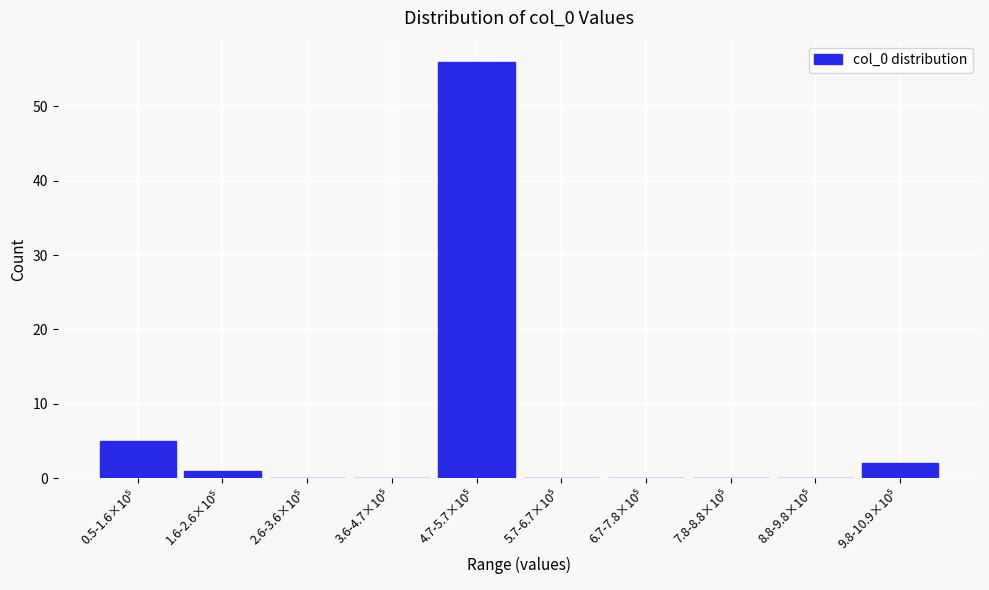

What is the maximum value shown in the chart?

56